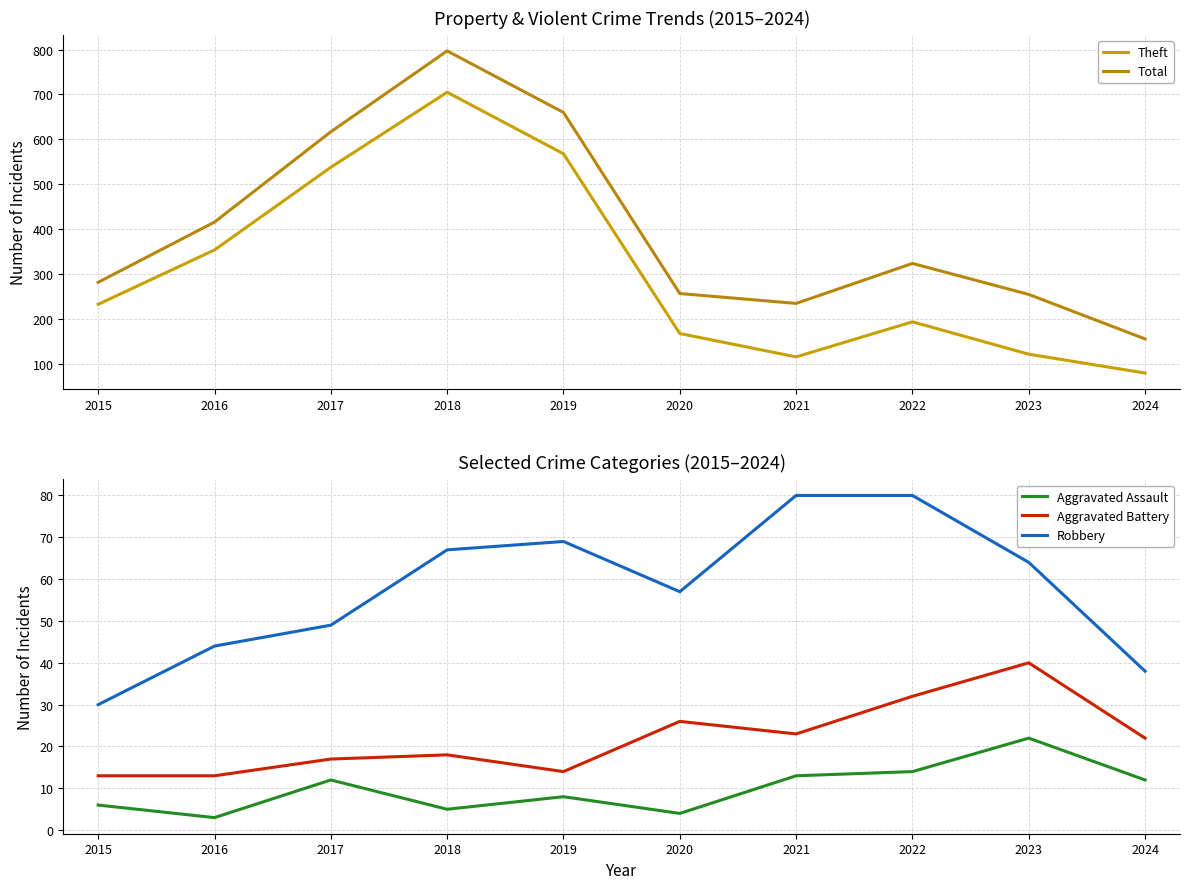

Which category has the highest value in the Aggravated Assault series?

2023